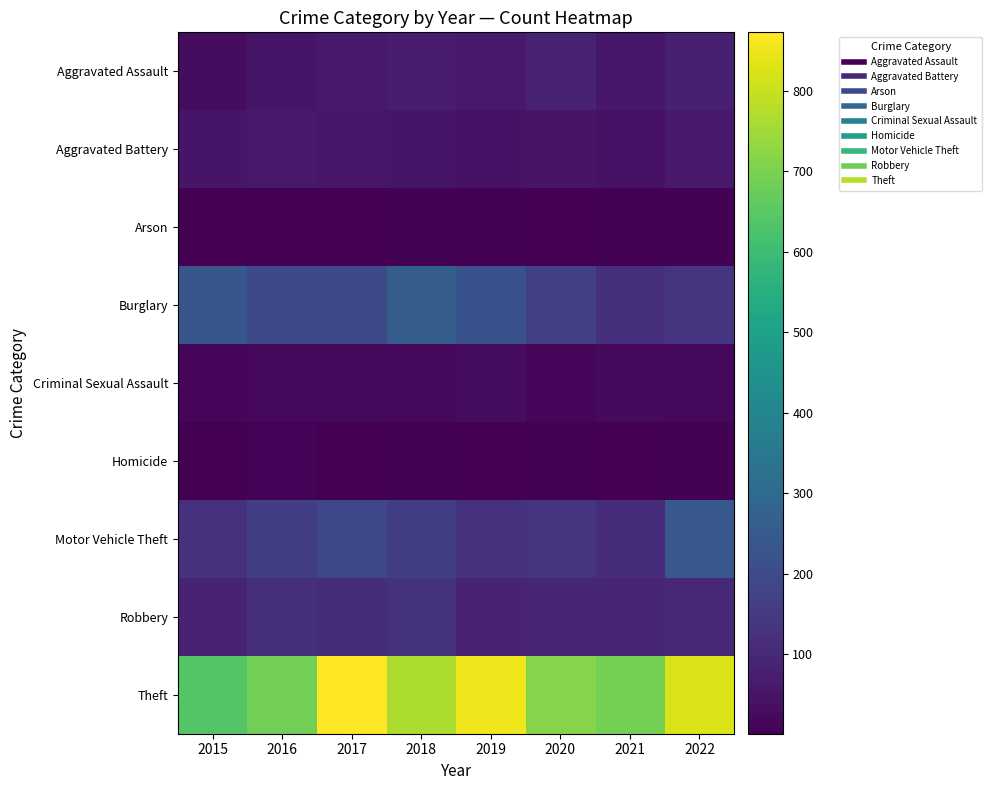

Between 2016 and 2017, which series saw the biggest shift?

Theft